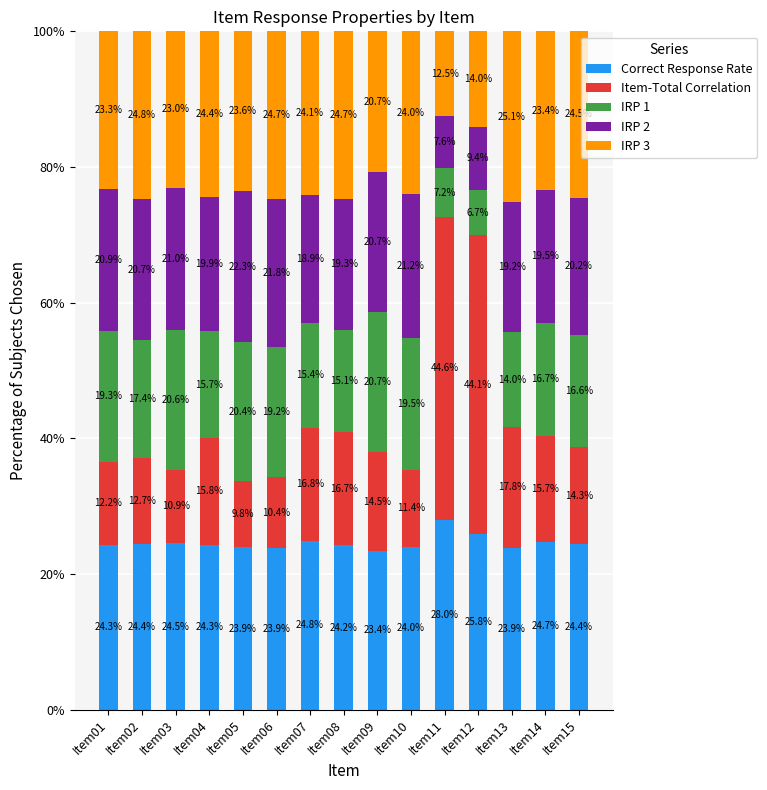

What is the total value across all series at Item05?

100.0